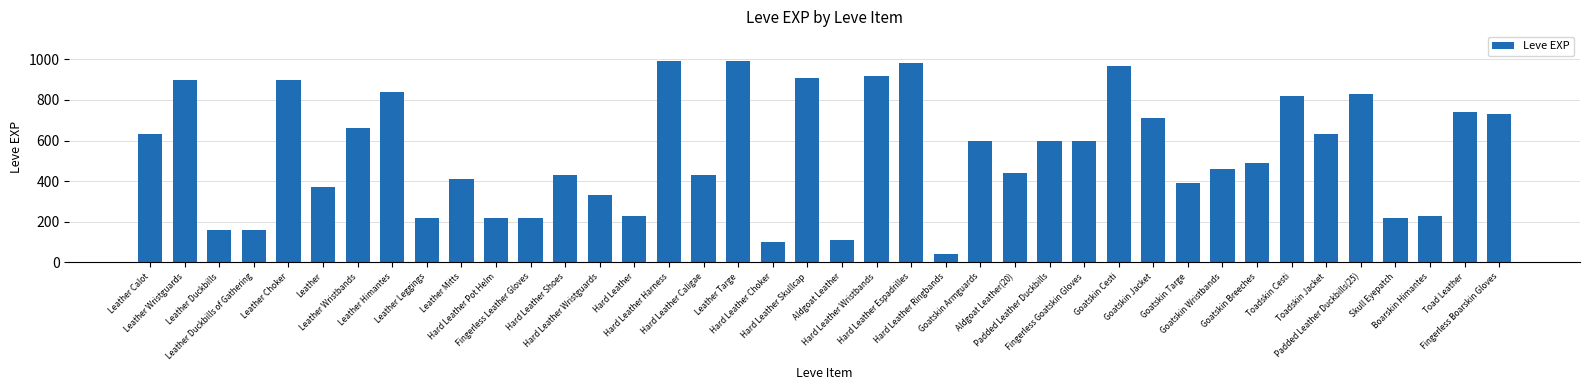

Which label corresponds to the smallest value in the chart?

Hard Leather Ringbands